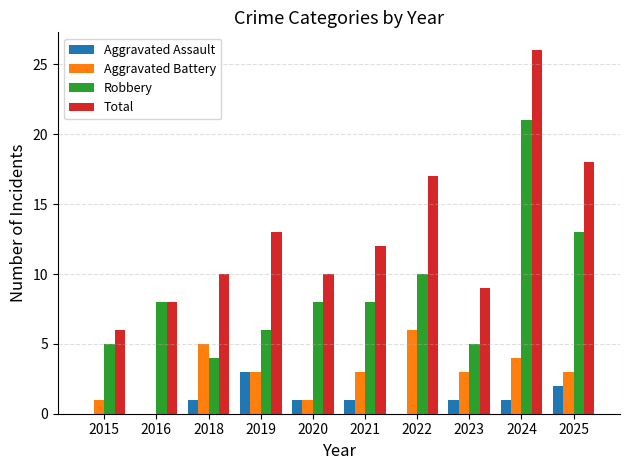

Reading right to left, what are all the values shown in this chart?

Aggravated Assault: 2	1	1	0	1	1	3	1	0	0
Aggravated Battery: 3	4	3	6	3	1	3	5	0	1
Robbery: 13	21	5	10	8	8	6	4	8	5
Total: 18	26	9	17	12	10	13	10	8	6